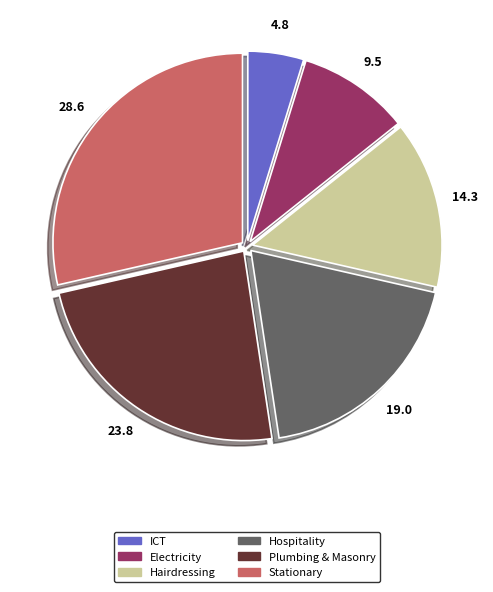

Rank the categories by value from lowest to highest.

ICT, Electricity, Hairdressing, Hospitality, Plumbing & Masonry, Stationary